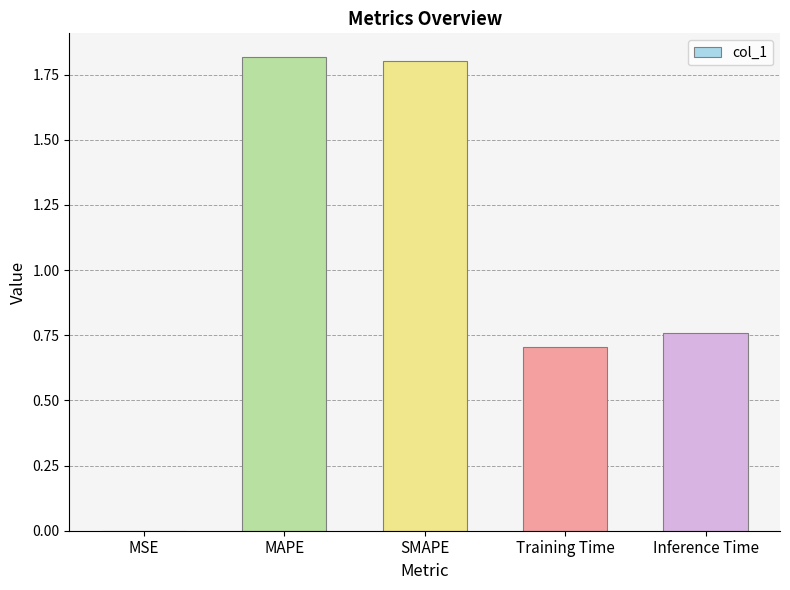

What is the sum of all values?

5.1